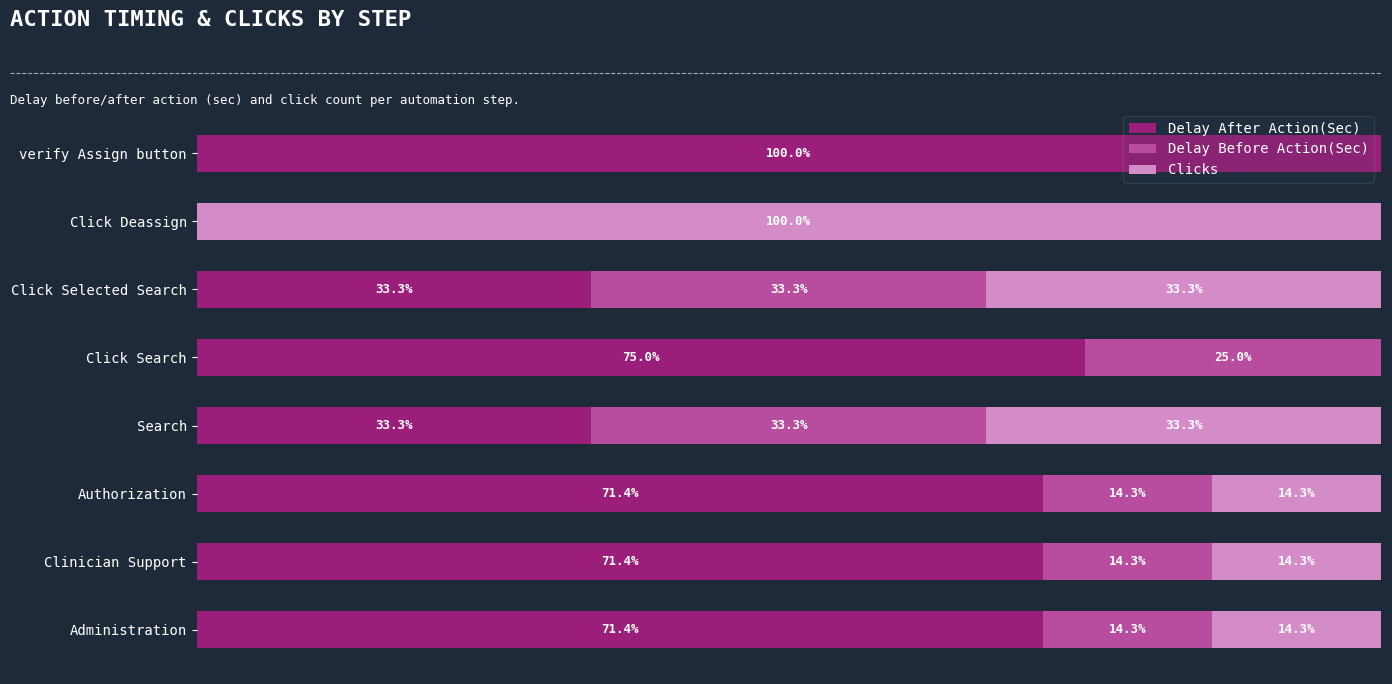

At which label does Delay After Action(Sec) reach its peak?

verify Assign button